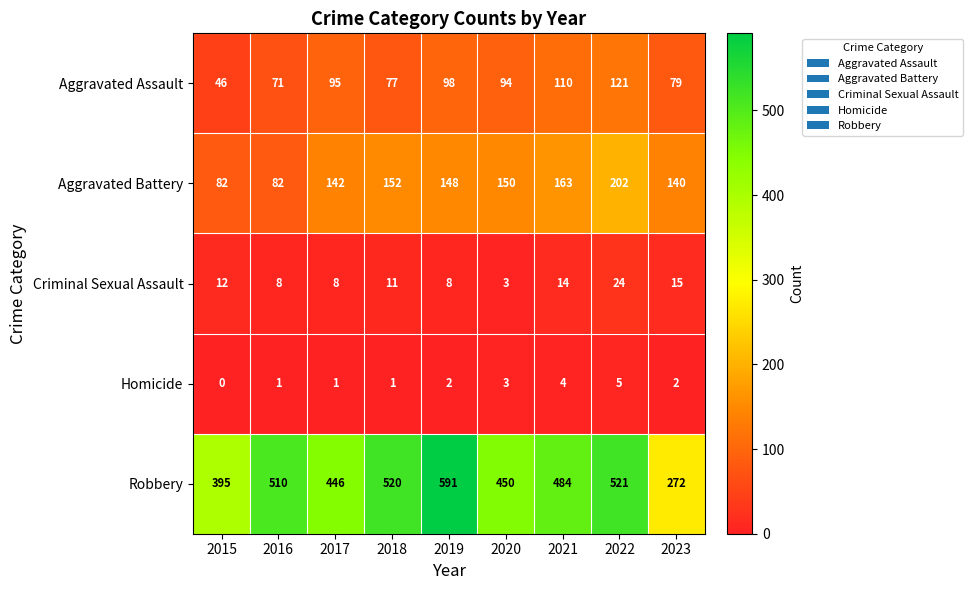

What is the sum of the Homicide values at 2022 and 2016?

6